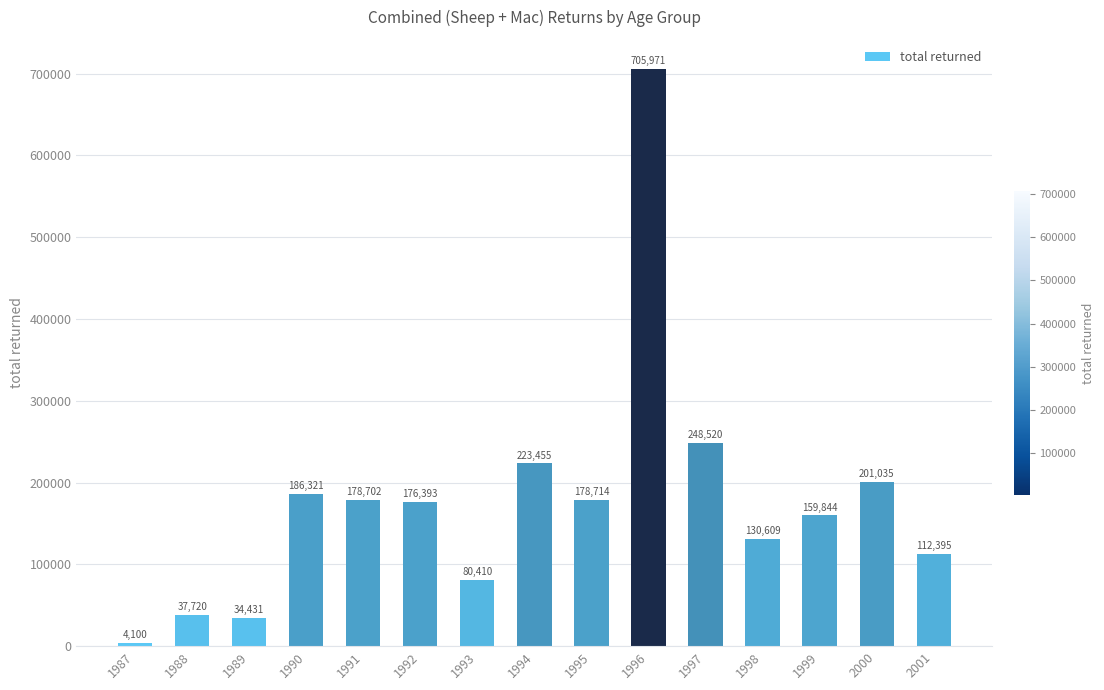

At which label is the value closest to 355035?

1997